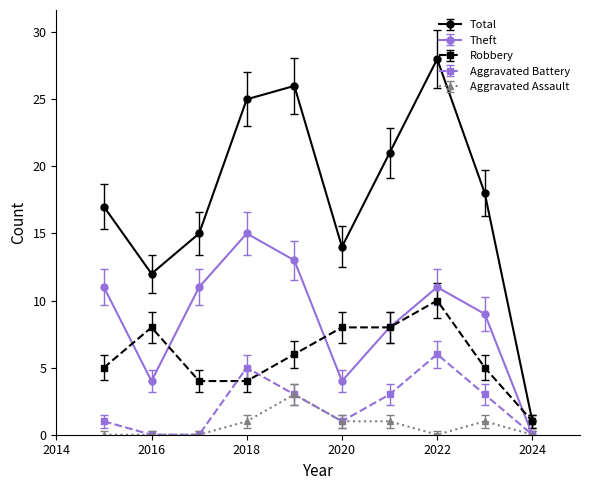

What is the sum of all Robbery values?

59